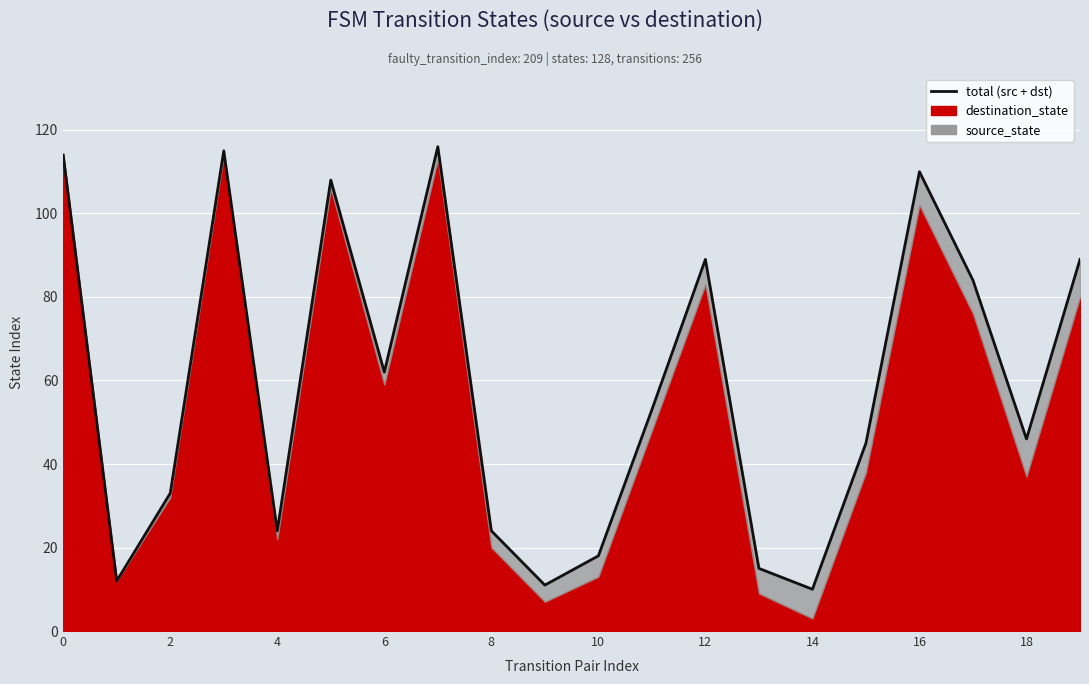

Reading right to left, extract all data points from this chart.

89	46	84	110	45	10	15	89	53	18	11	24	116	62	108	24	115	33	12	114